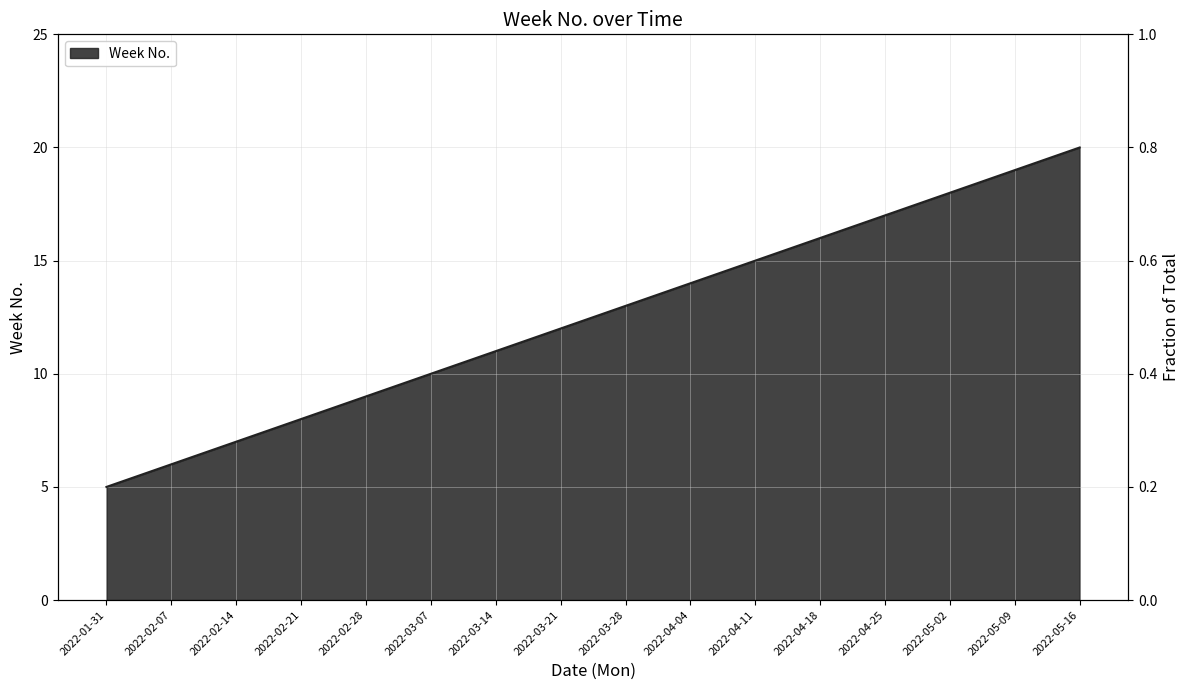

What is the difference between the values at 2022-02-28 and 2022-01-31?

4